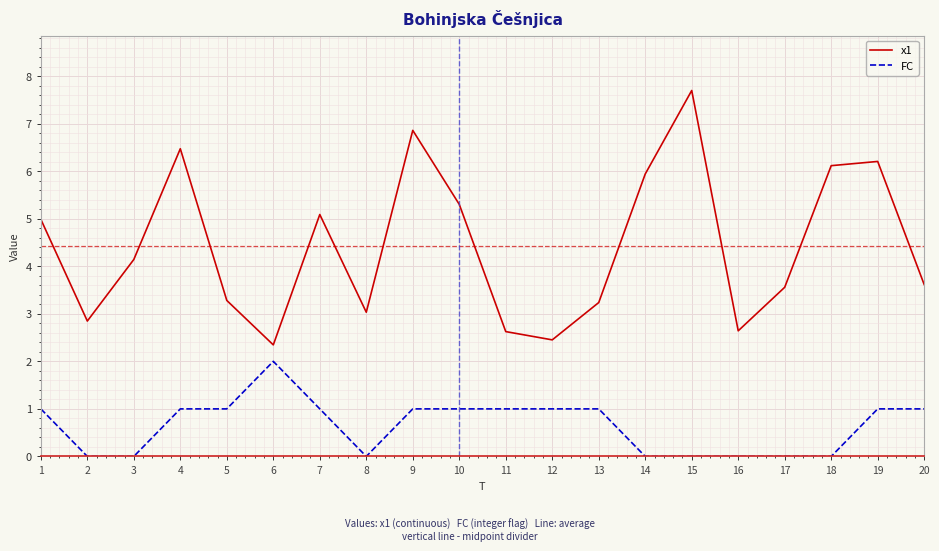

True or false: x1 and FC intersect in this chart.

False